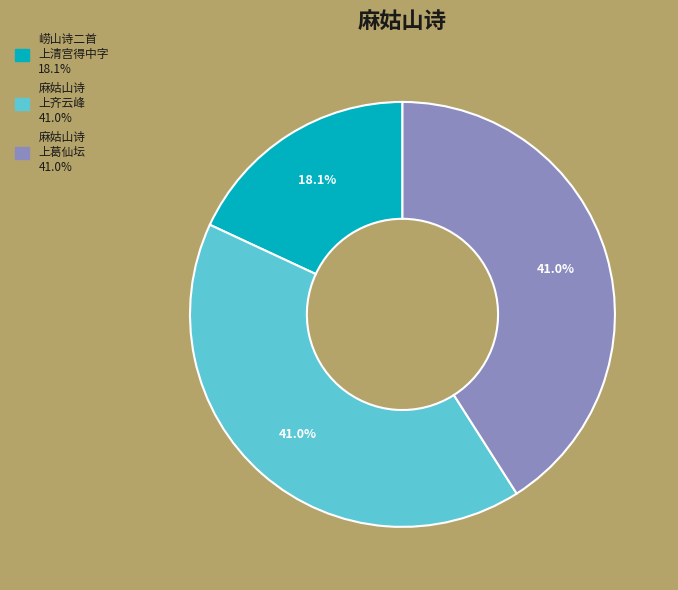

How many segments does this pie chart have?

3